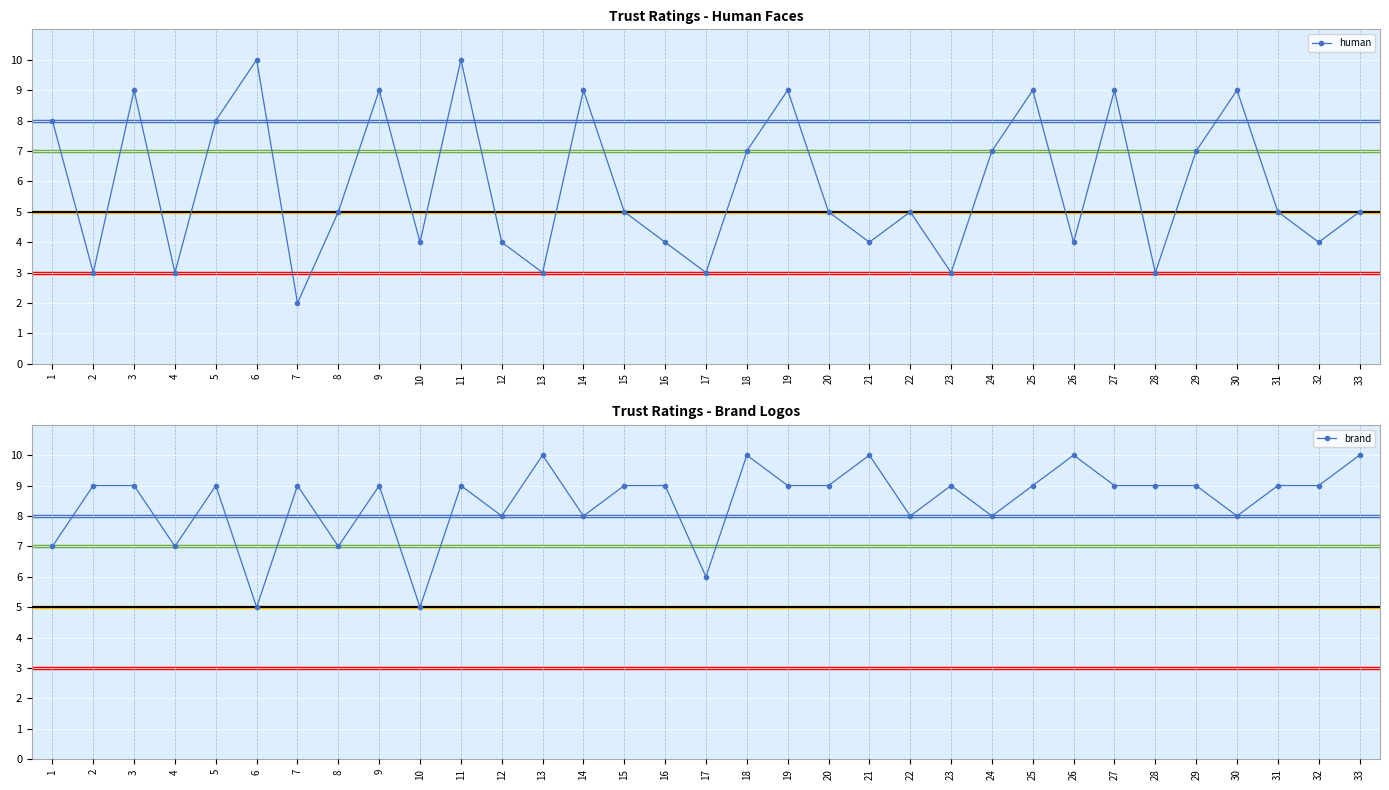

Is it true that human equals 7 at 24?

True